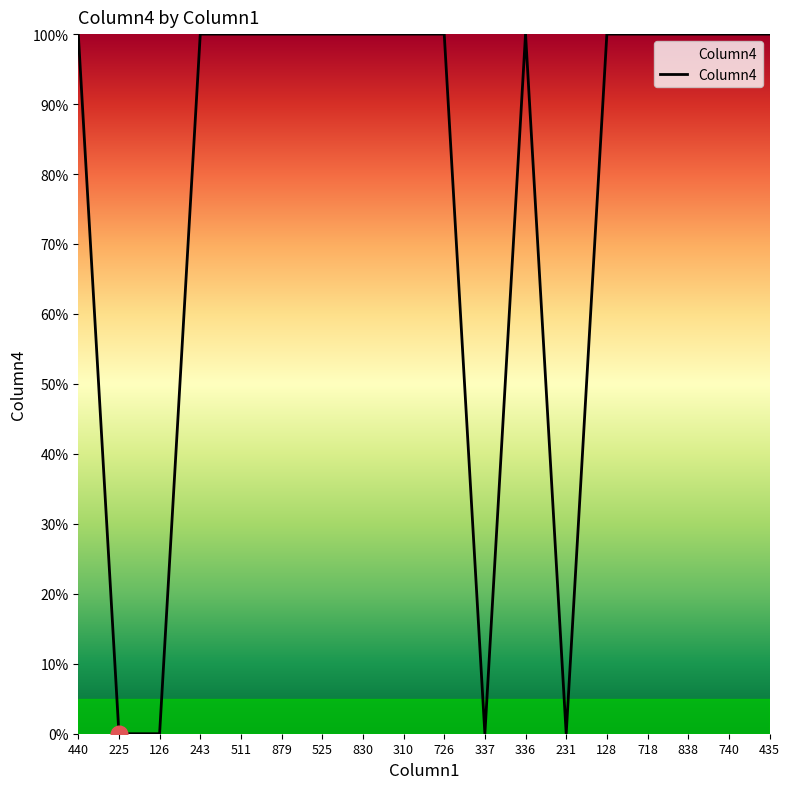

What position from the left is 310?

9